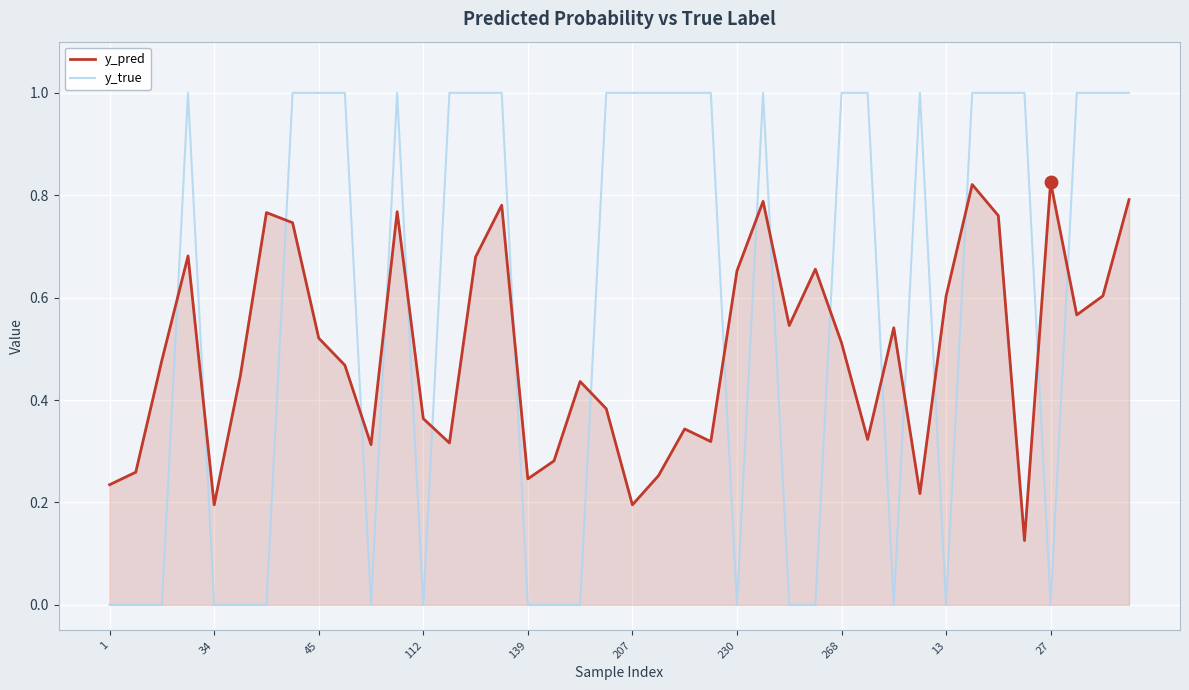

Which series has the largest total across all categories?

y_true